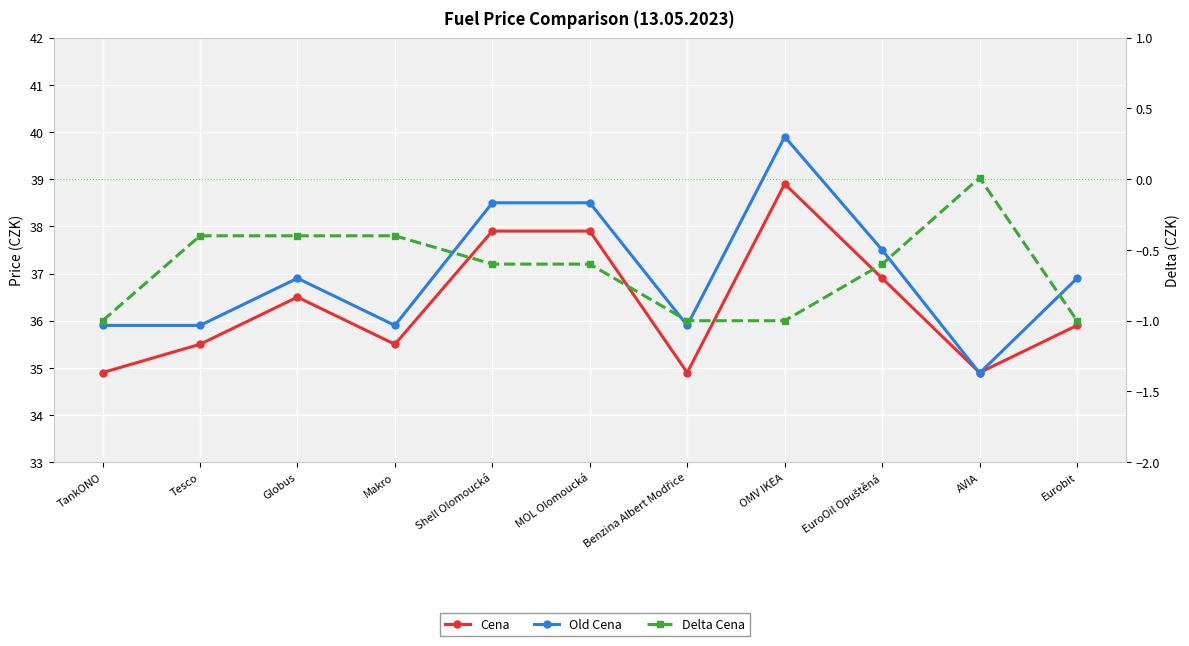

How many values in the Old Cena series exceed 36?

6